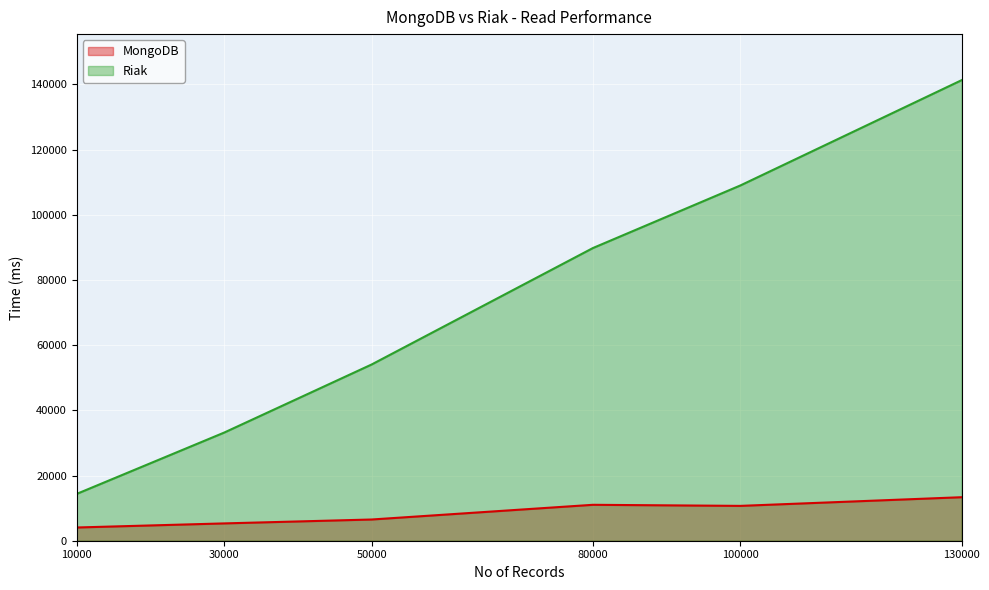

Reading left to right, extract all data points from this chart.

MongoDB: 4058	5314	6511	11021	10691	13351
Riak: 14370	33185	54083	89803	109010	141311